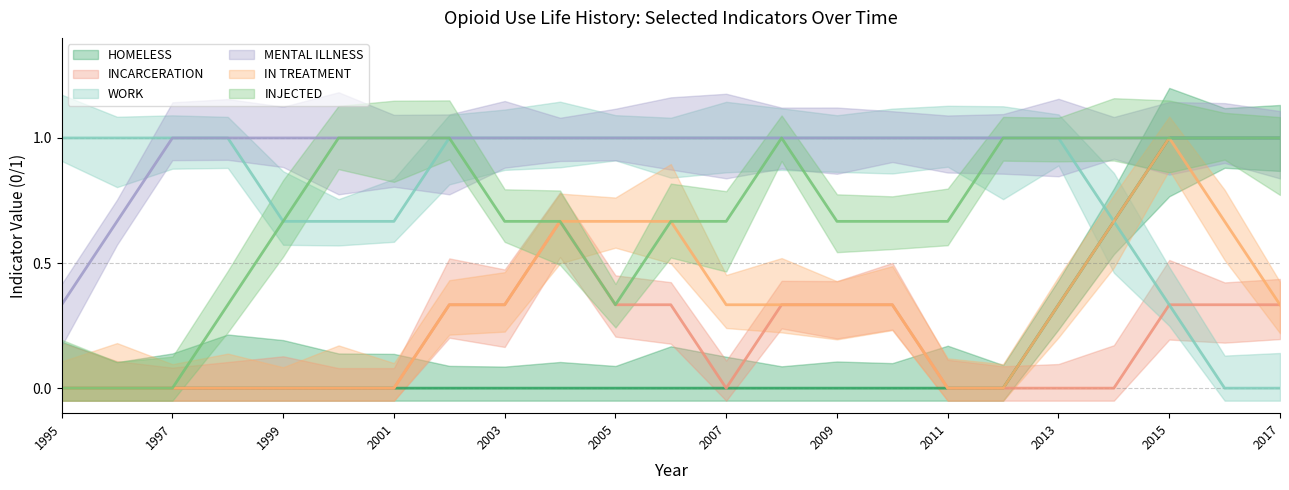

True or false: MENTAL ILLNESS and IN TREATMENT intersect in this chart.

False